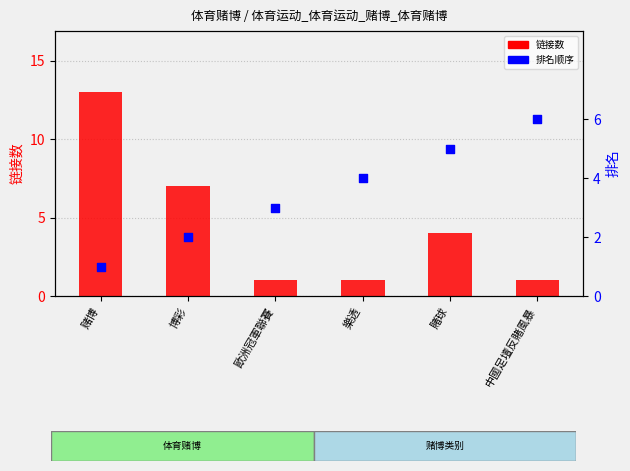

What are all the series names shown in the legend?

链接数, 排名顺序